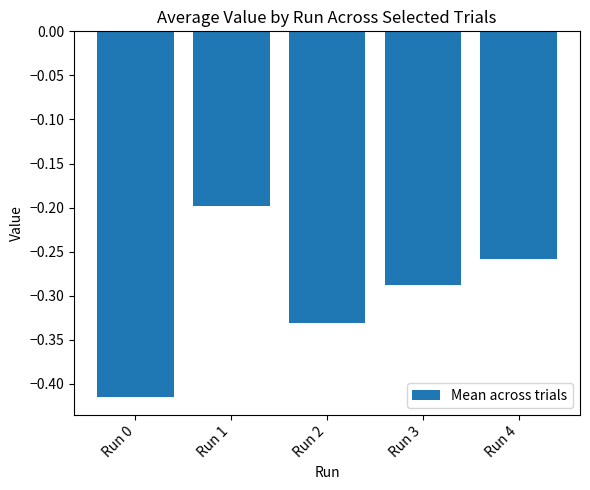

At which category does the chart reach its peak across all series?

Run 1